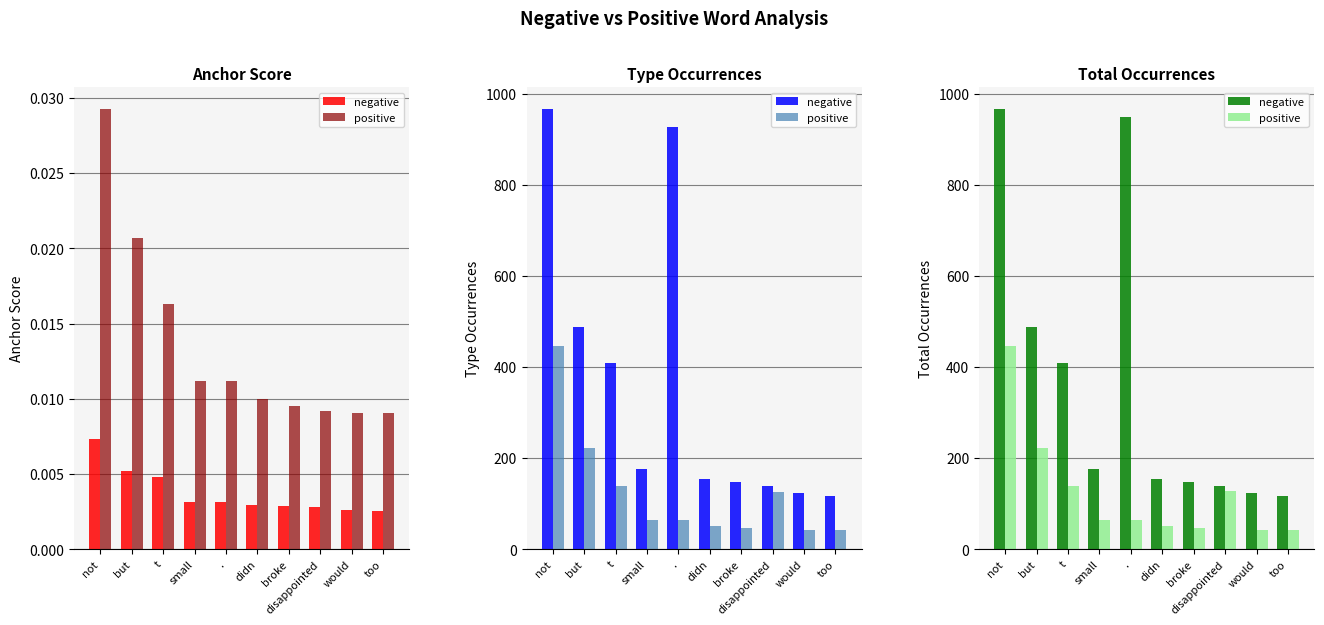

What position from the left is didn?

6